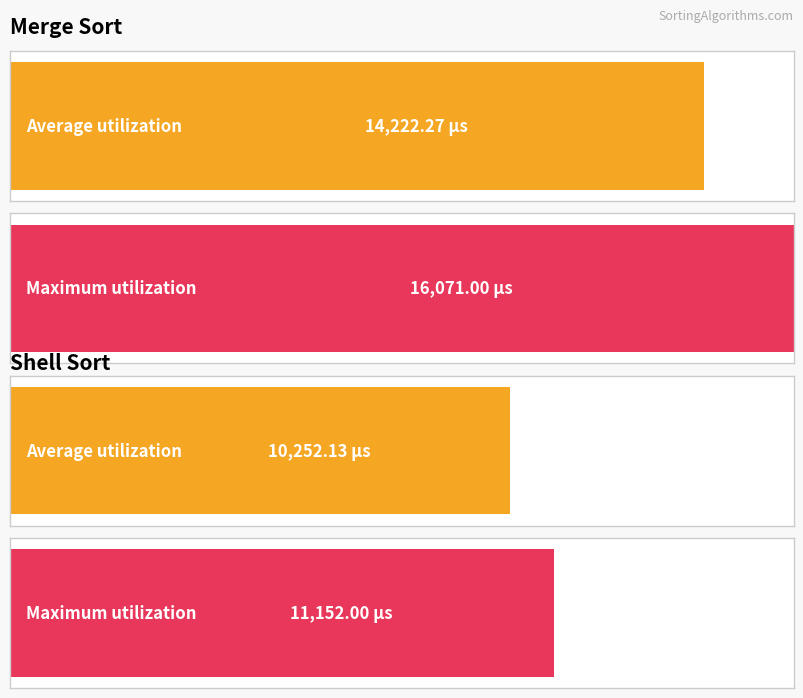

How many distinct data groups are displayed?

2